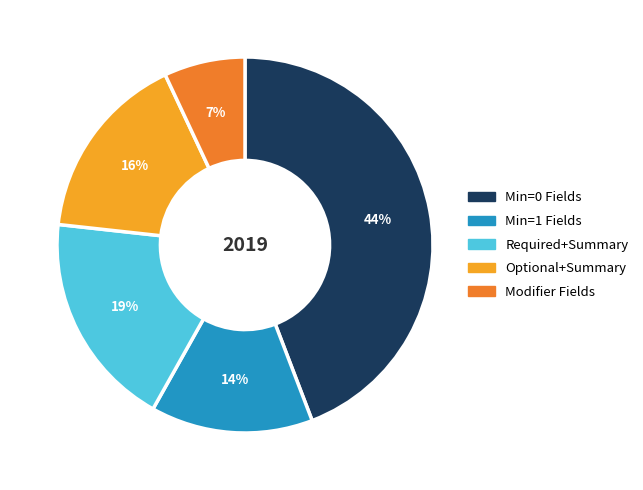

Is there any slice that represents more than half of the pie?

No